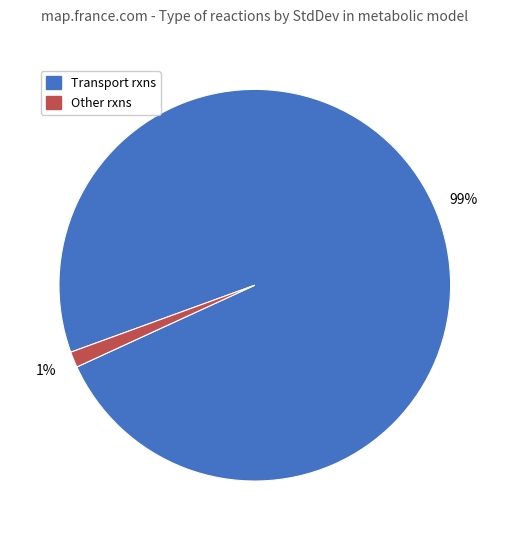

To the nearest percent, what is the average slice percentage?

50%